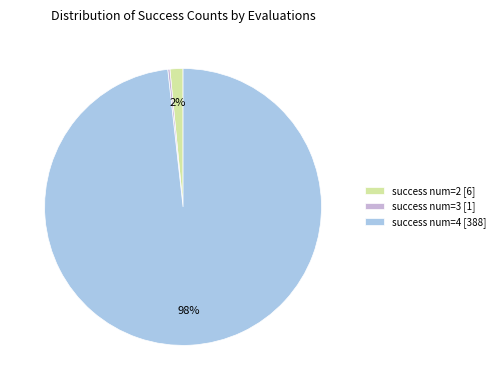

The success num=2 [6] slice represents 2% of the pie. True or false?

True